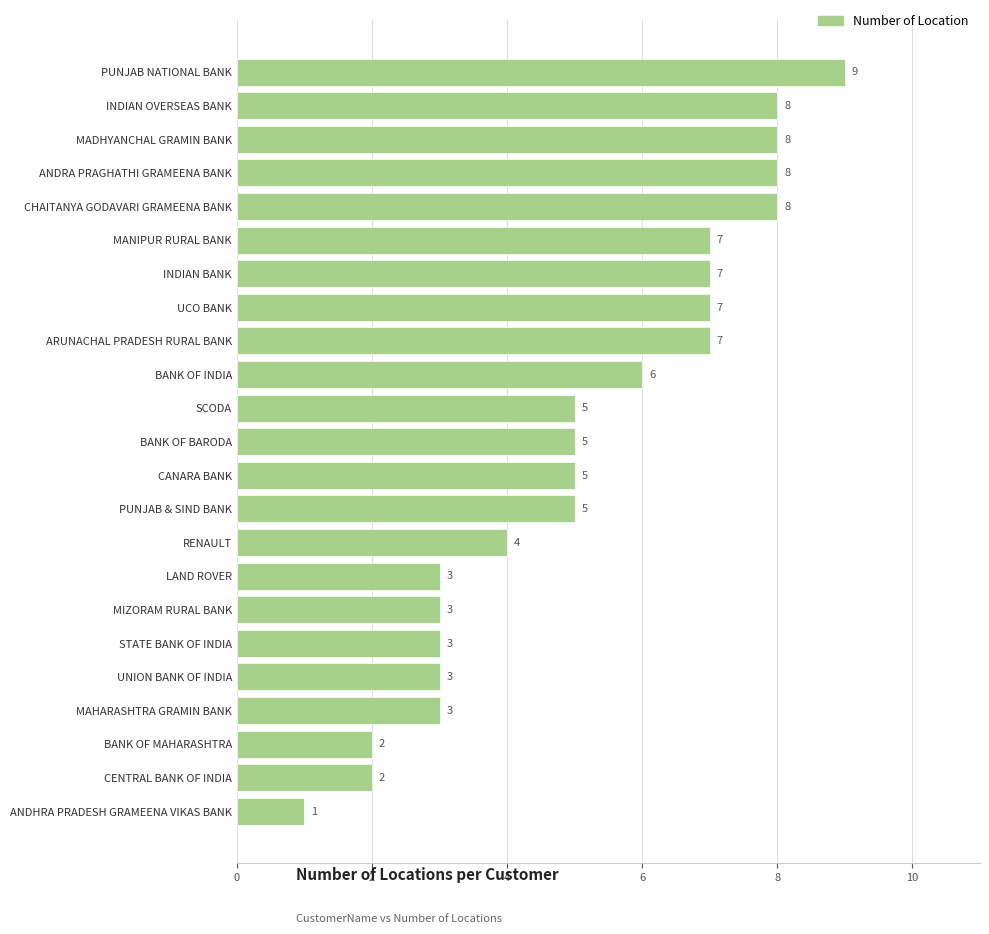

How many values are below 5?

9